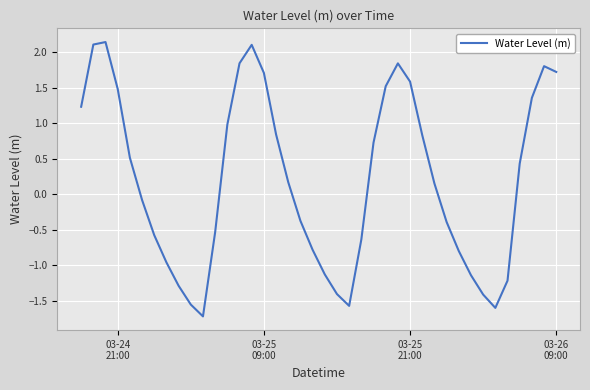

What is the difference between the maximum and minimum values?

3.9